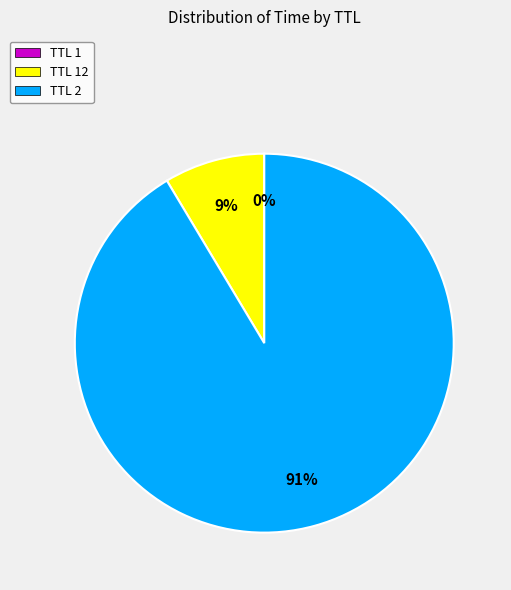

The TTL 2 slice represents 86% of the pie. True or false?

False